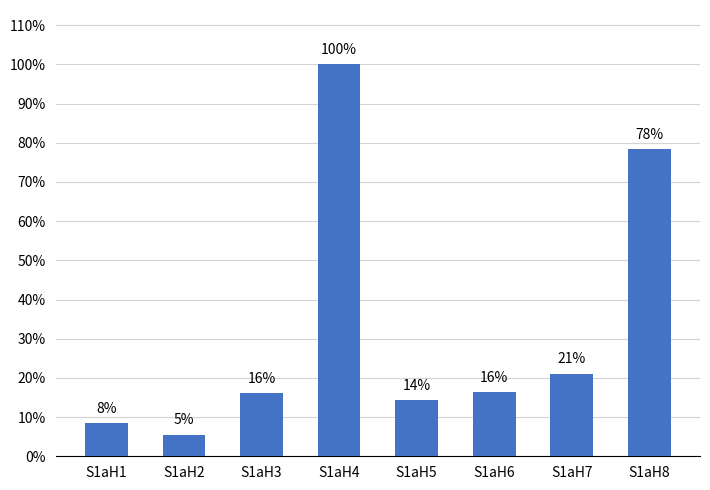

Are the bars horizontal?

No